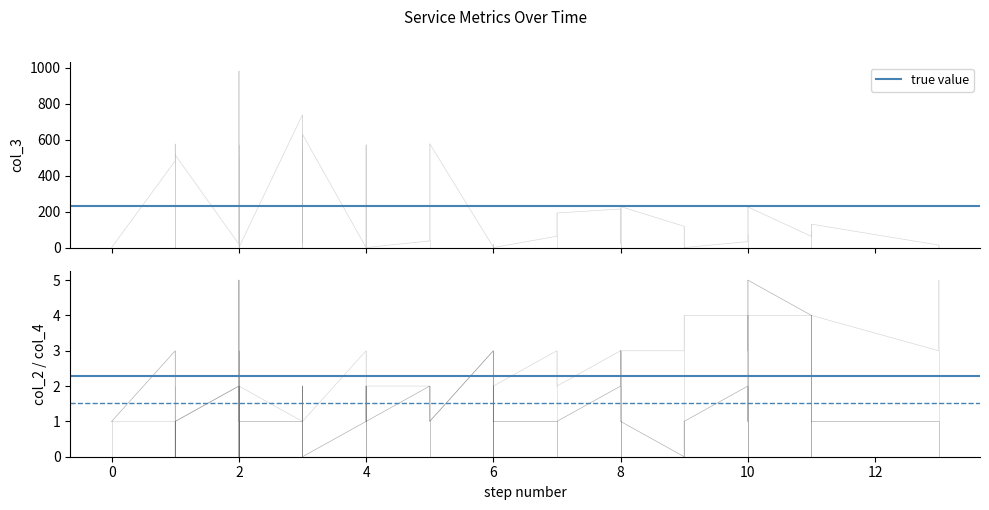

How many lines are shown in the chart?

3